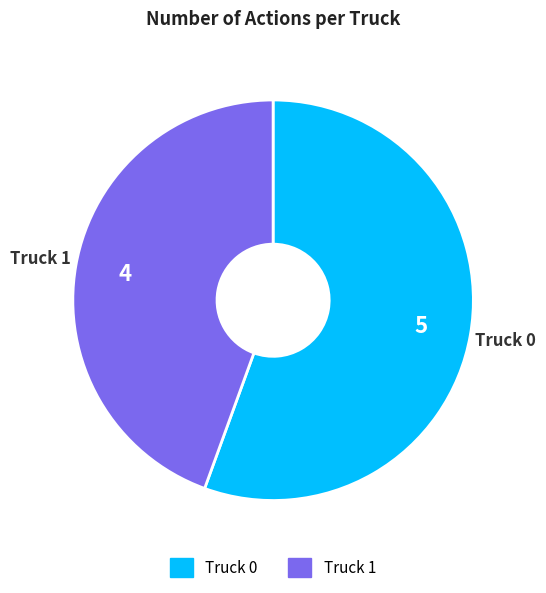

The Truck 1 slice represents 54% of the pie. True or false?

False